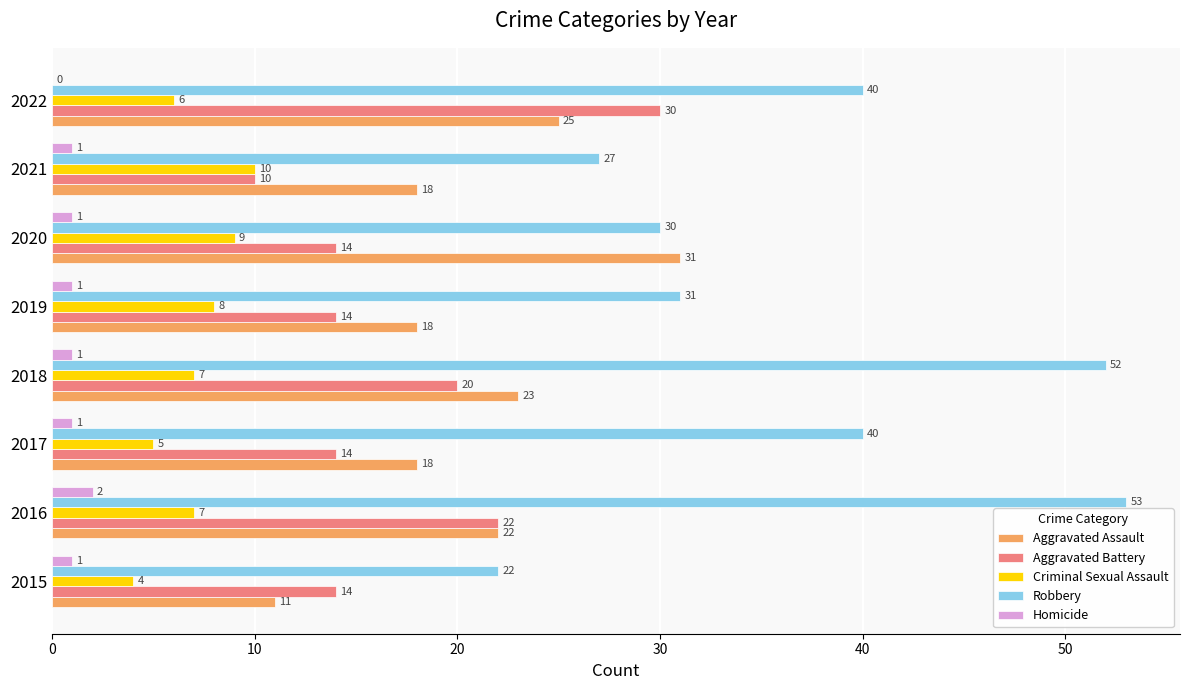

The value of Aggravated Assault at 2015 is 11. True or false?

True